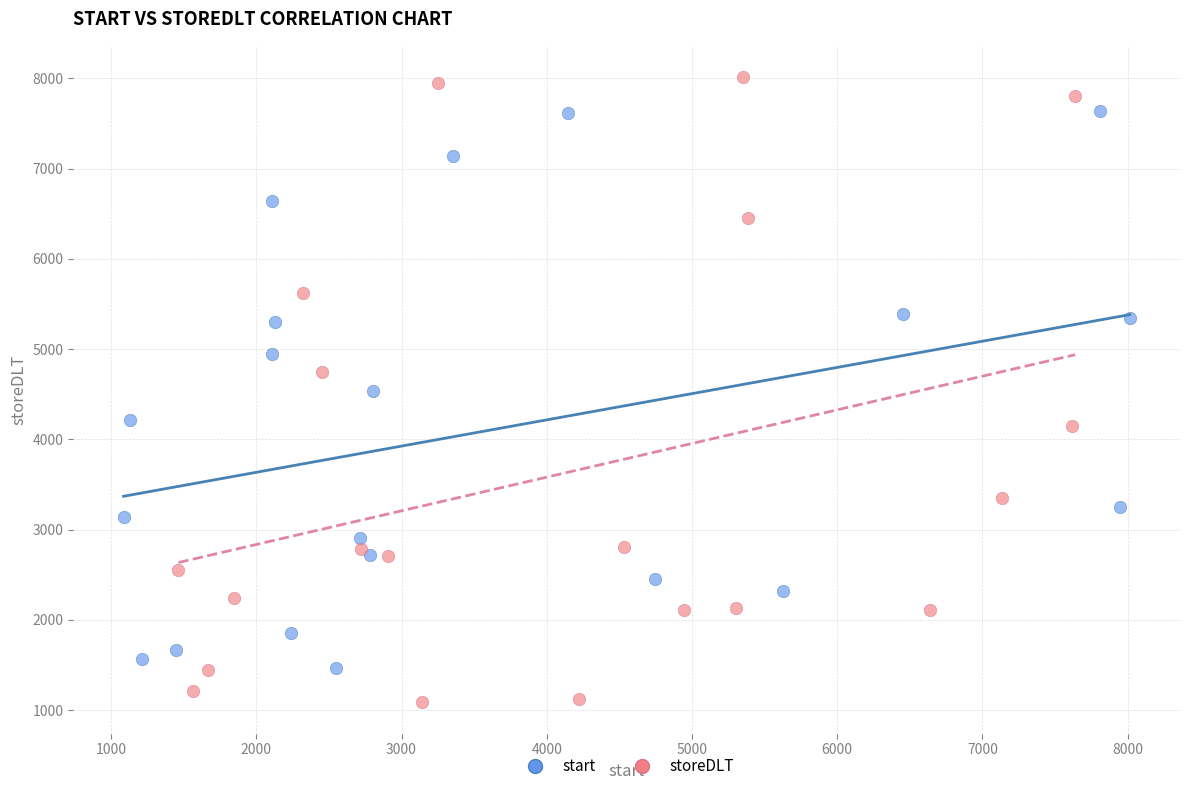

Which series contains the lowest Y value?

storeDLT